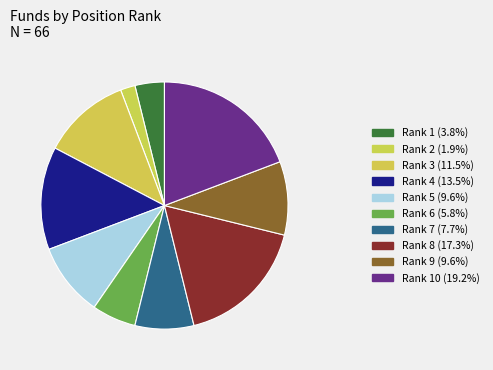

Does any single category account for the majority?

No